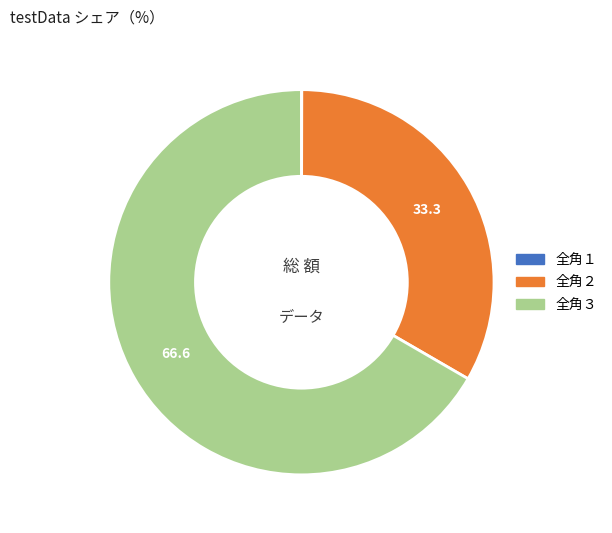

The 全角３ slice represents 67% of the pie. True or false?

True